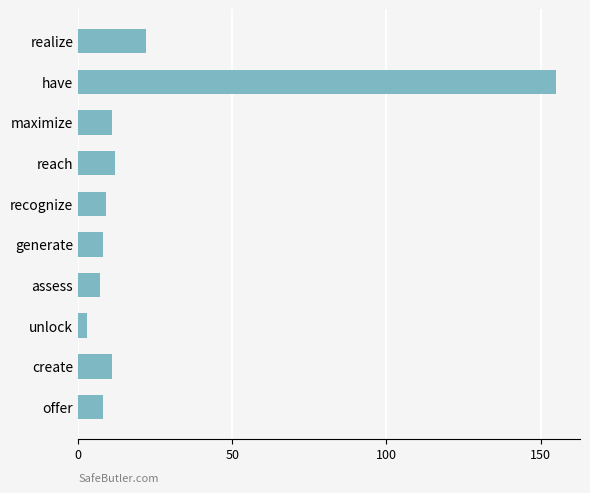

What is the label of the 5th bar from the top?

recognize